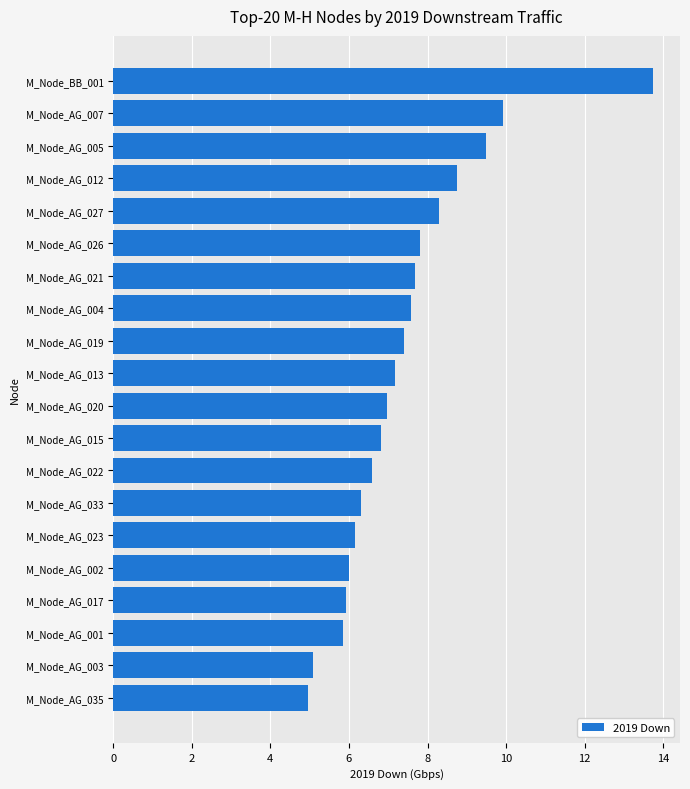

Approximately how many times larger is the value at M_Node_AG_020 compared to M_Node_AG_023?

1.1